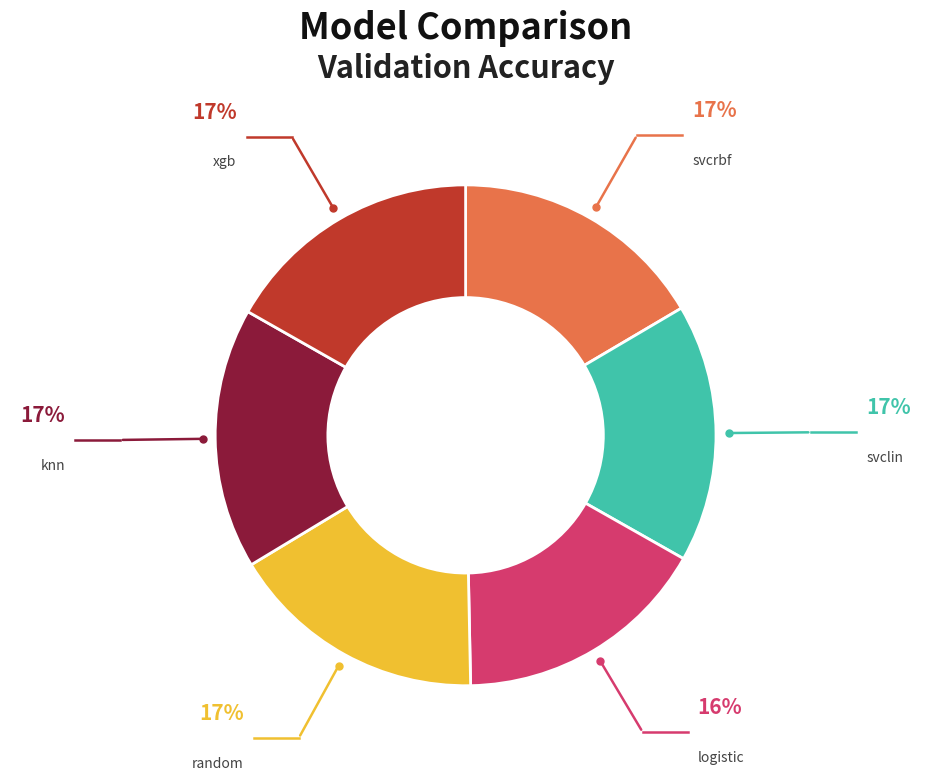

Does svcrbf account for over 50% of the chart?

No